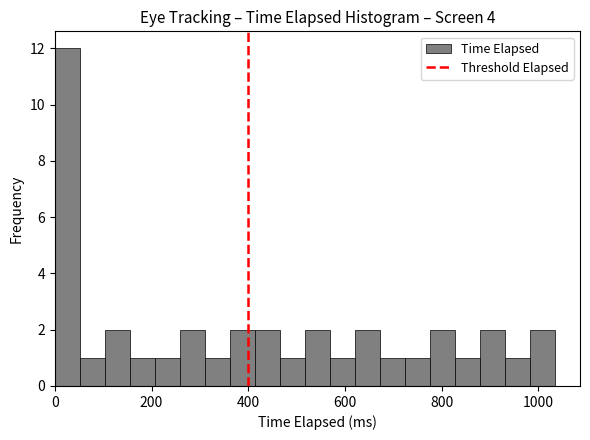

Around what value on the x-axis is the tallest bar? Give the approximate position of its centre, as read against the axis.

20